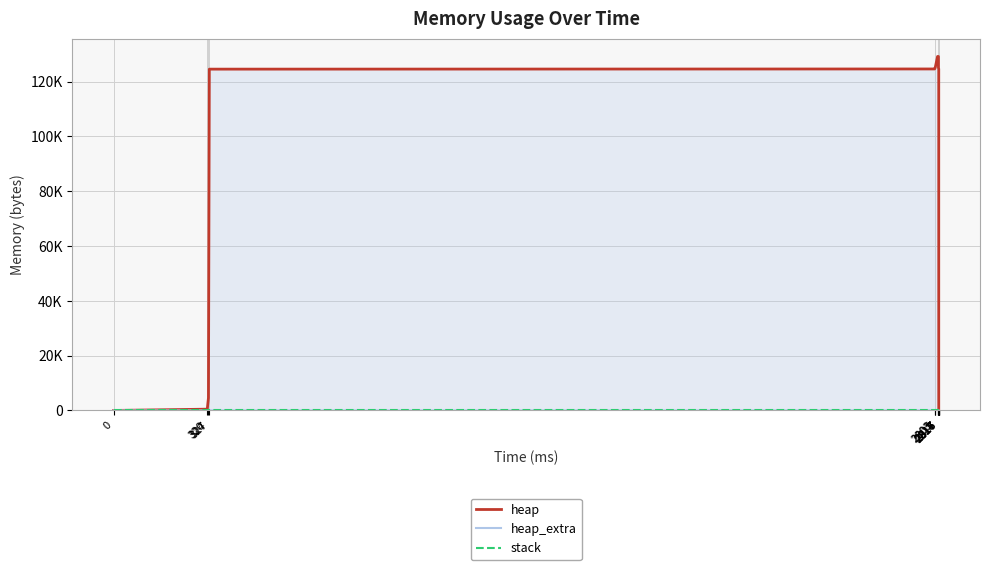

Reading right to left, list all the values displayed in this chart.

heap: 0	120000	120064	120536	124632	125104	129200	129200	125104	124632	124568	4568	472	0
heap_extra: 0	8	16	32	40	56	64	64	56	40	32	24	16	0
stack: 0	0	0	0	0	0	0	0	0	0	0	0	0	0